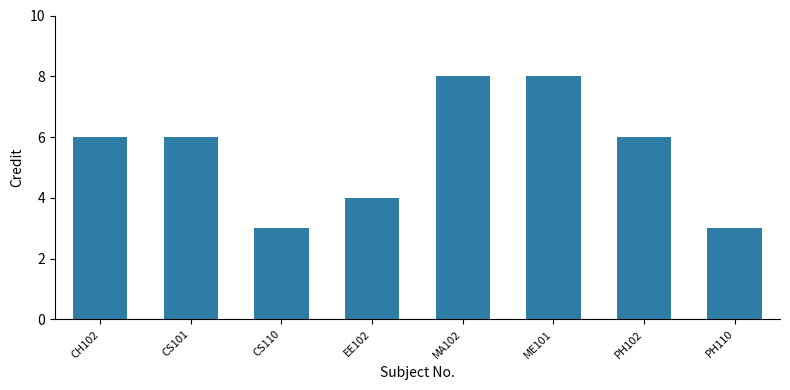

Count the number of data series in this chart.

1